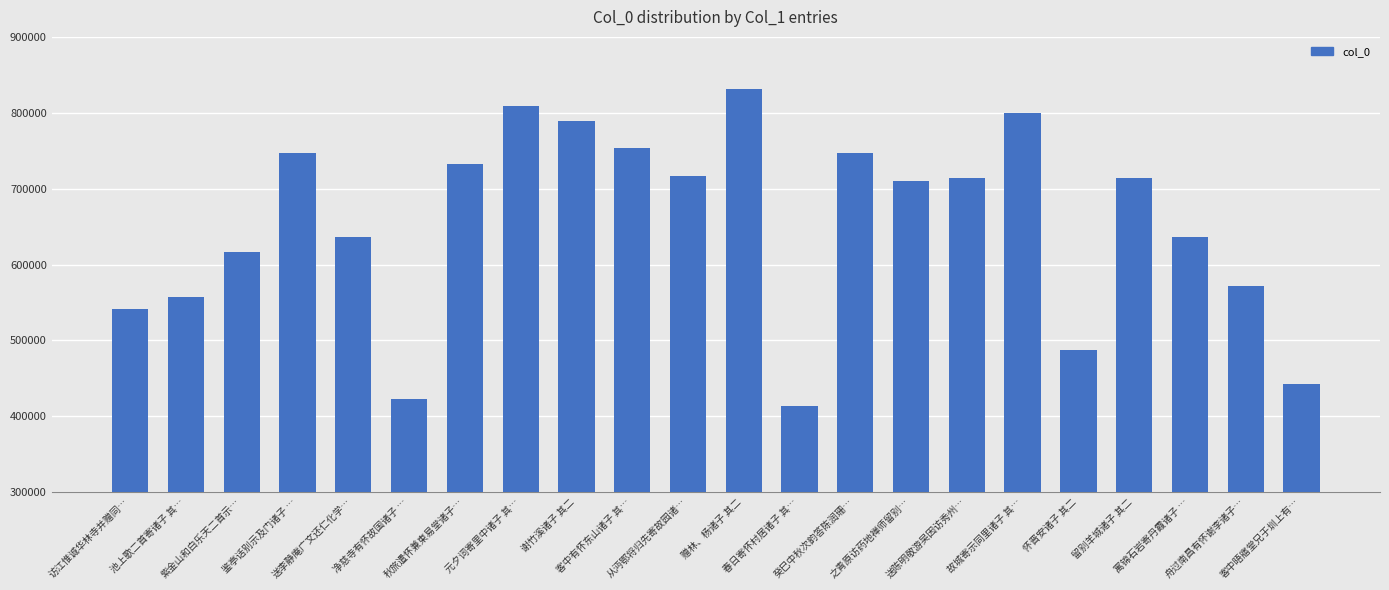

How many data points does each series have?

22